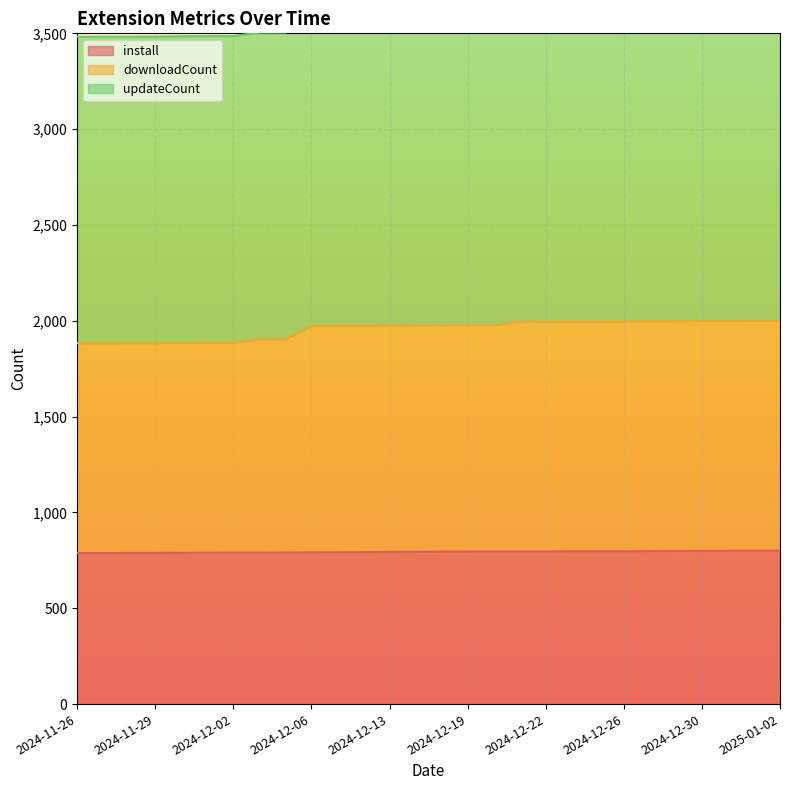

True or false: install and downloadCount intersect in this chart.

False